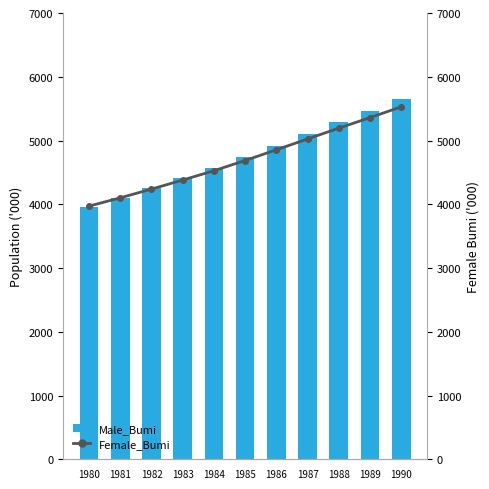

What is the maximum value shown in the chart?

5650.0